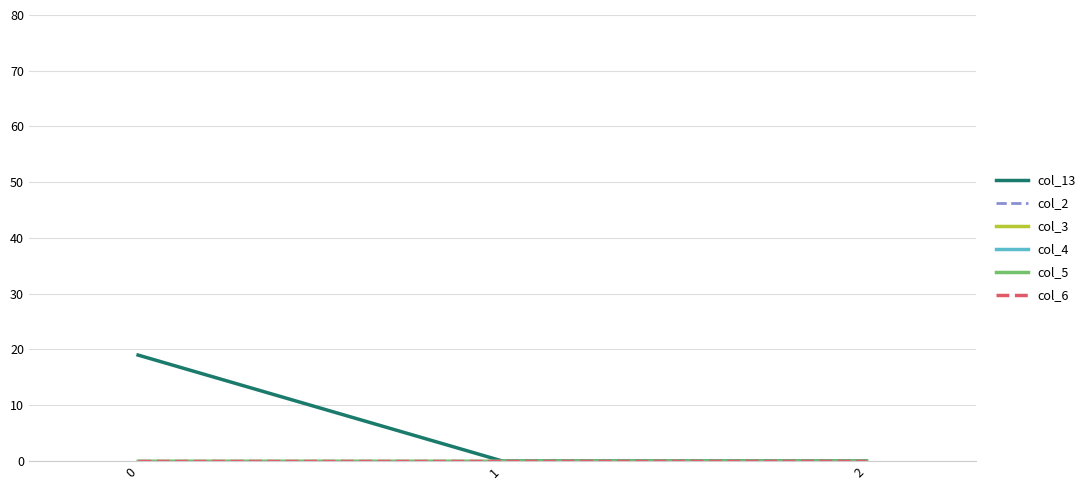

Does the chart have visible grid lines?

Yes